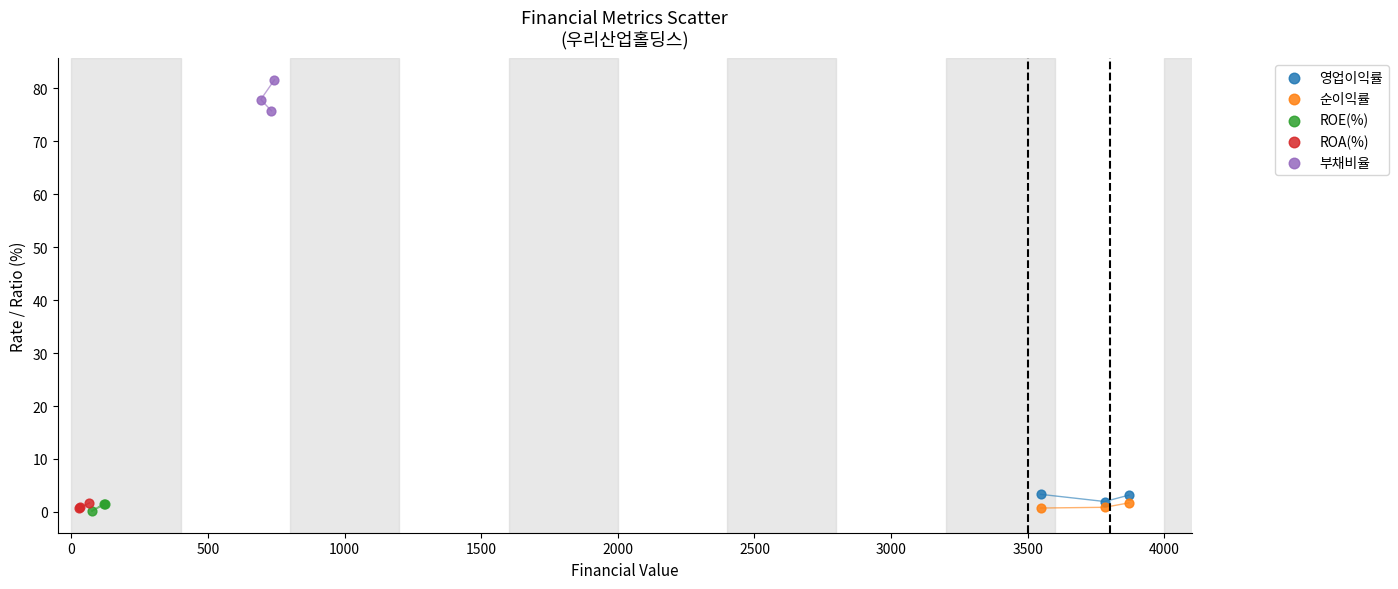

Which series contains the highest Y value?

부채비율